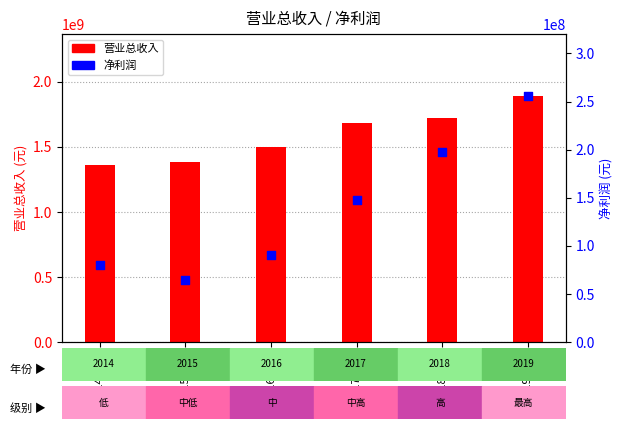

Which series has the largest total across all categories?

营业总收入